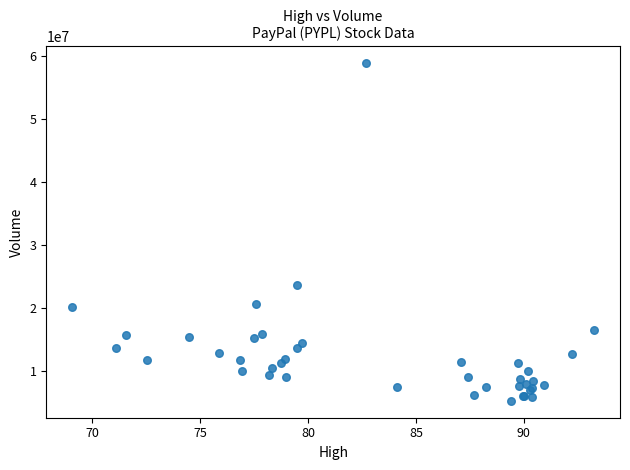

What Y value in the scatter plot is closest to 32018178?

23646046